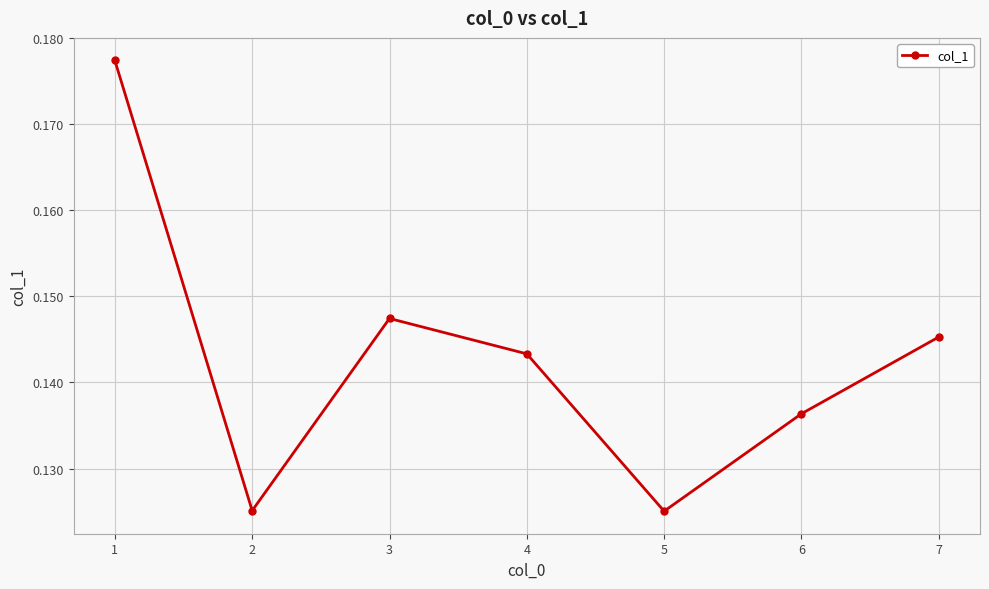

Count the values in the range 0 to 1.

7